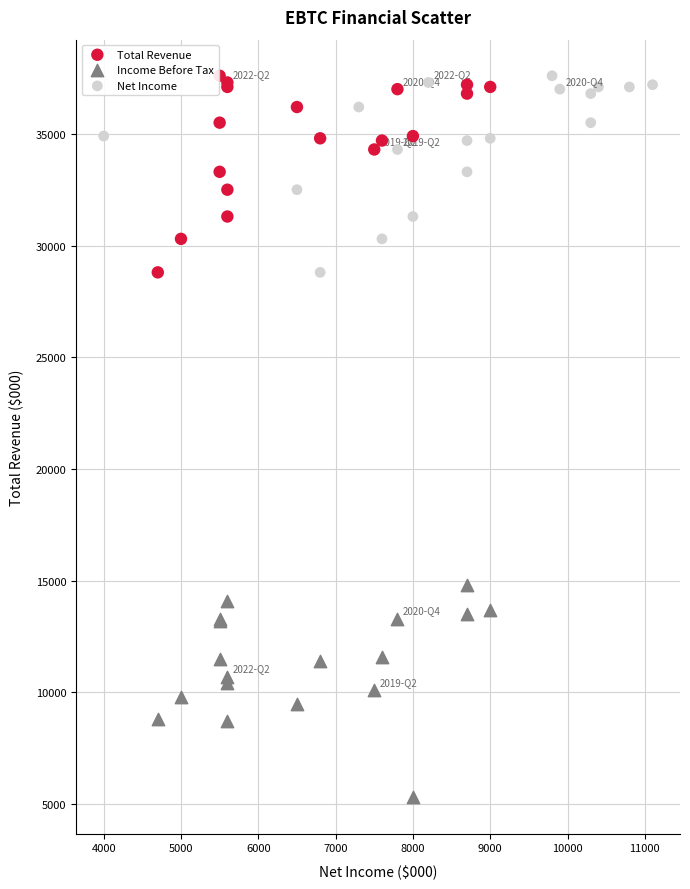

Which series contains the lowest Y value?

Income Before Tax